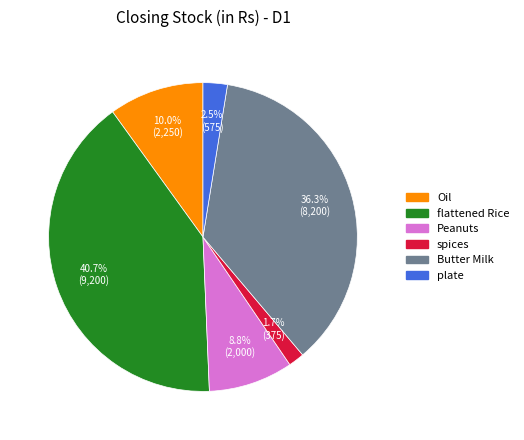

Is it true that Butter Milk is 36% of the pie?

True